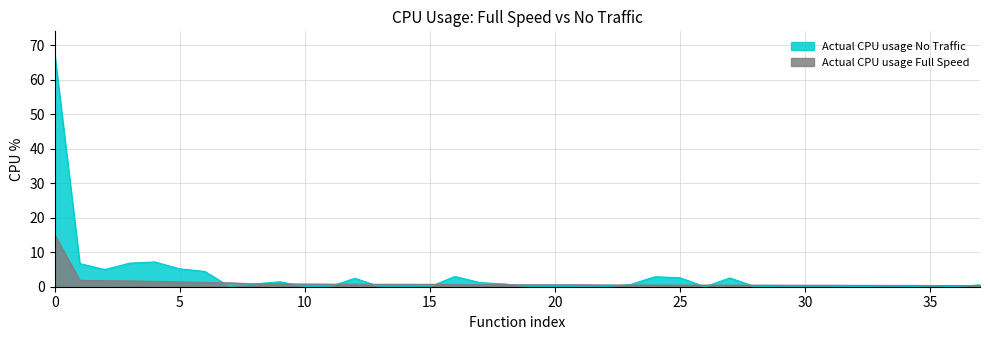

What is the label of the 20th point from the right?

18